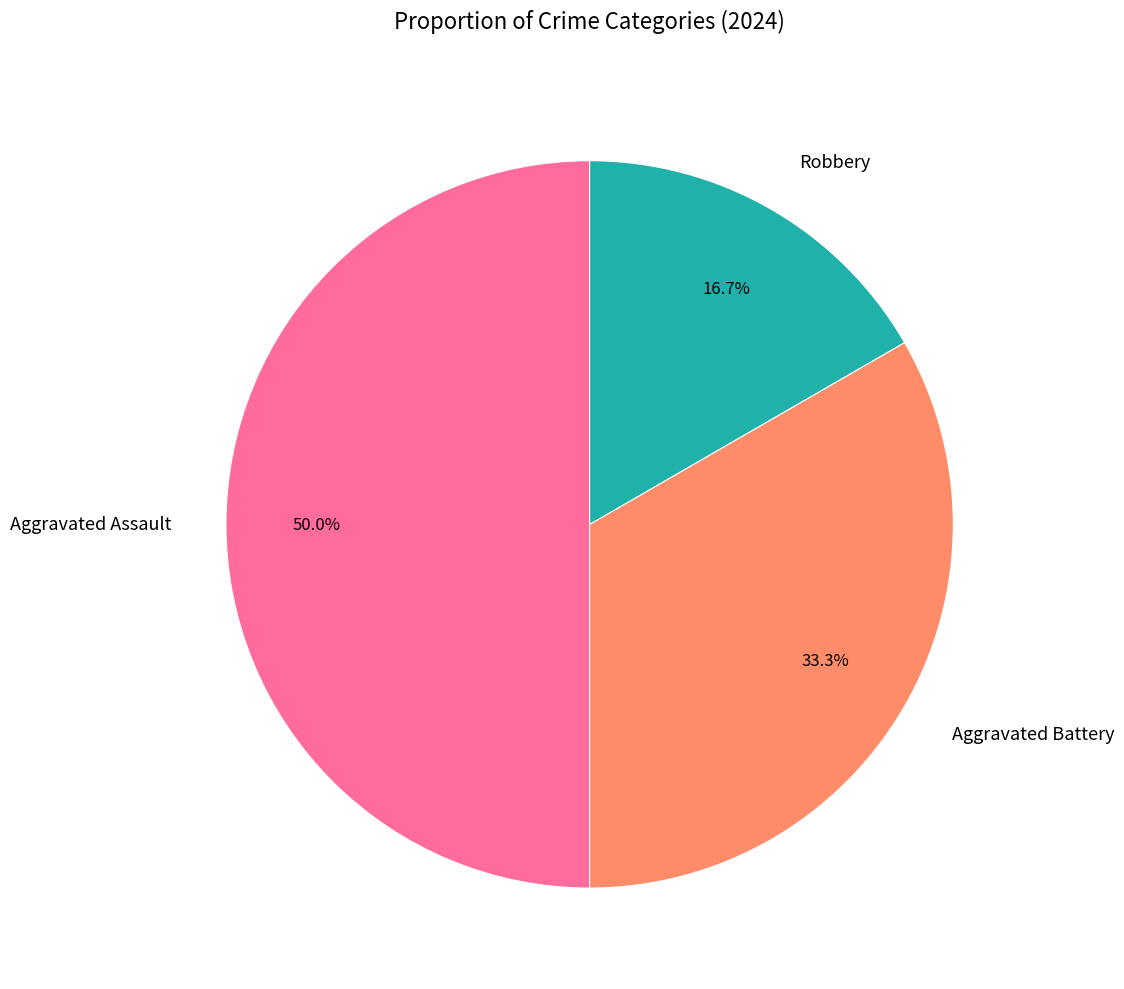

Between Aggravated Assault and Robbery, which is larger?

Aggravated Assault